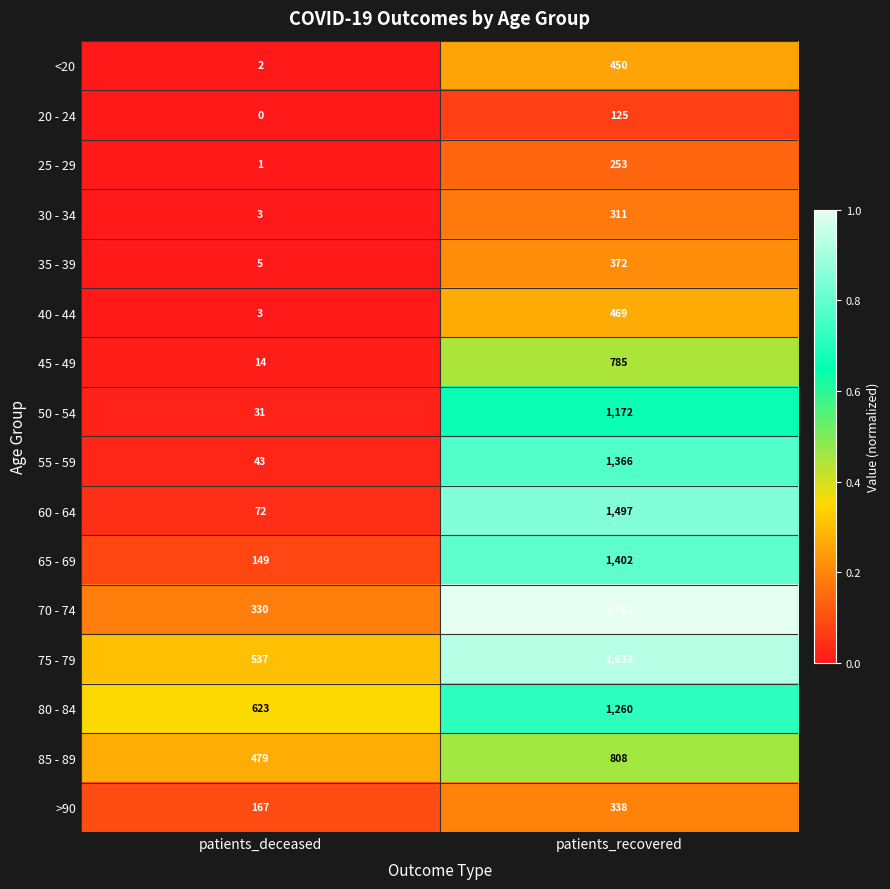

Between patients_deceased and patients_recovered, which series saw the biggest shift?

70 - 74